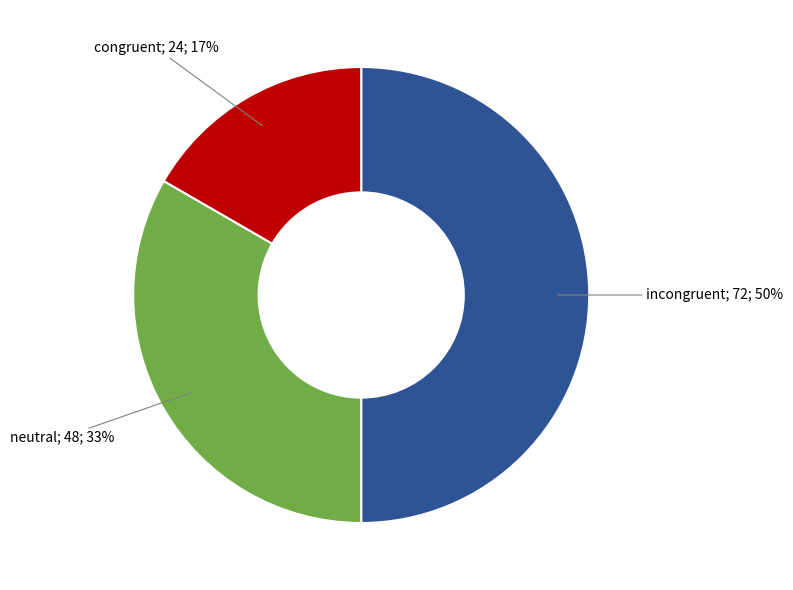

To the nearest percent, what is the average slice percentage?

33%